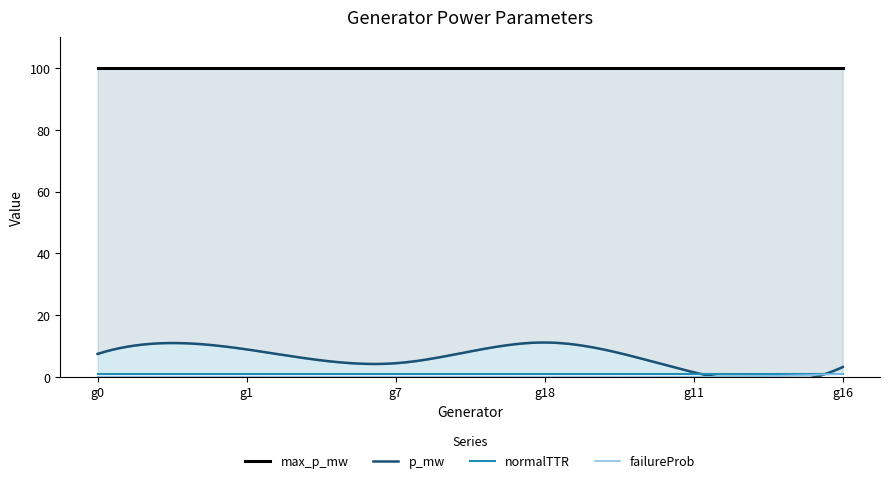

Reading left to right, extract all data points from this chart.

p_mw: g0=7.5	g1=8.9	g7=4.4	g18=11.2	g11=1.5	g16=3.2
failureProb: g0=0.0	g1=0.0	g7=0.0	g18=0.0	g11=0.0	g16=1.0
max_p_mw: g0=100.0	g1=100.0	g7=100.0	g18=100.0	g11=100.0	g16=100.0
normalTTR: g0=1.0	g1=1.0	g7=1.0	g18=1.0	g11=1.0	g16=1.0